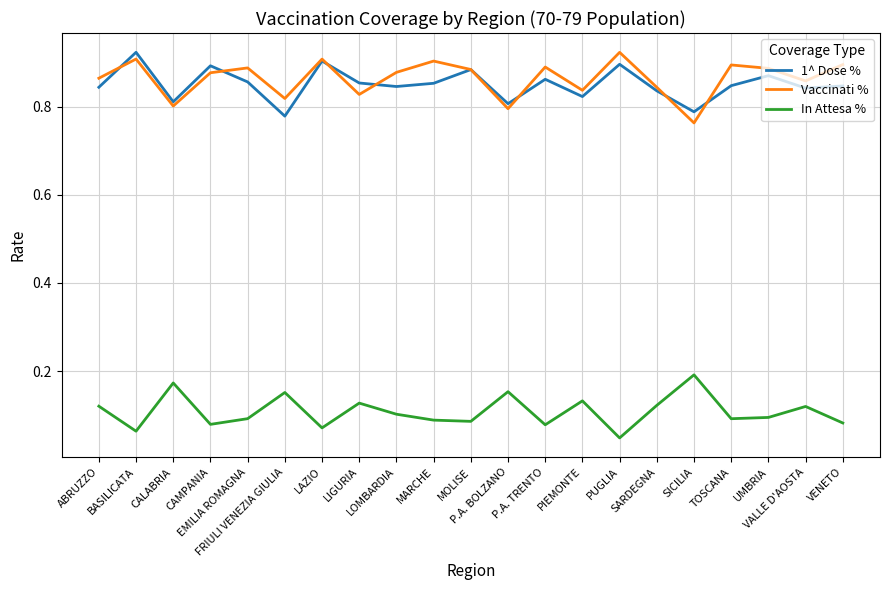

Where is 1^ Dose % nearest to the value 0?

FRIULI VENEZIA GIULIA